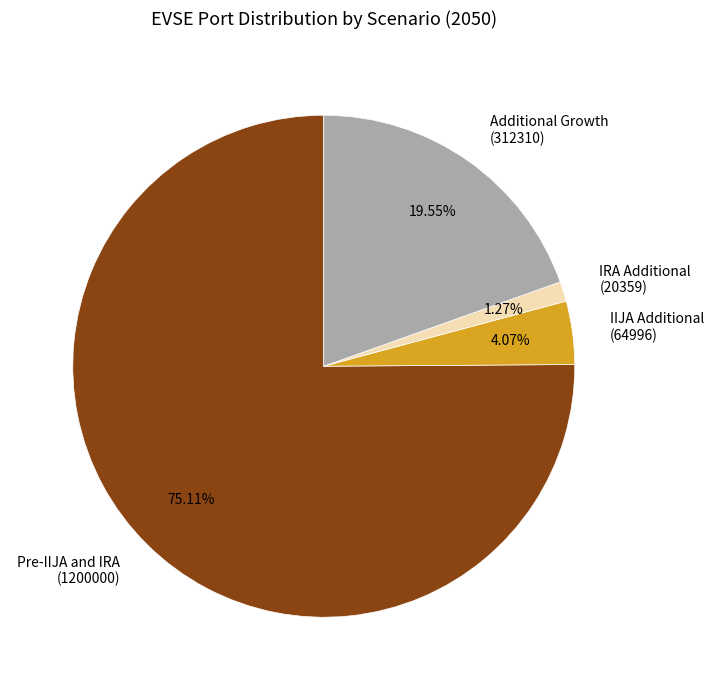

Approximately how many times larger is the value at Additional Growth (312310) compared to IIJA Additional (64996)?

4.8